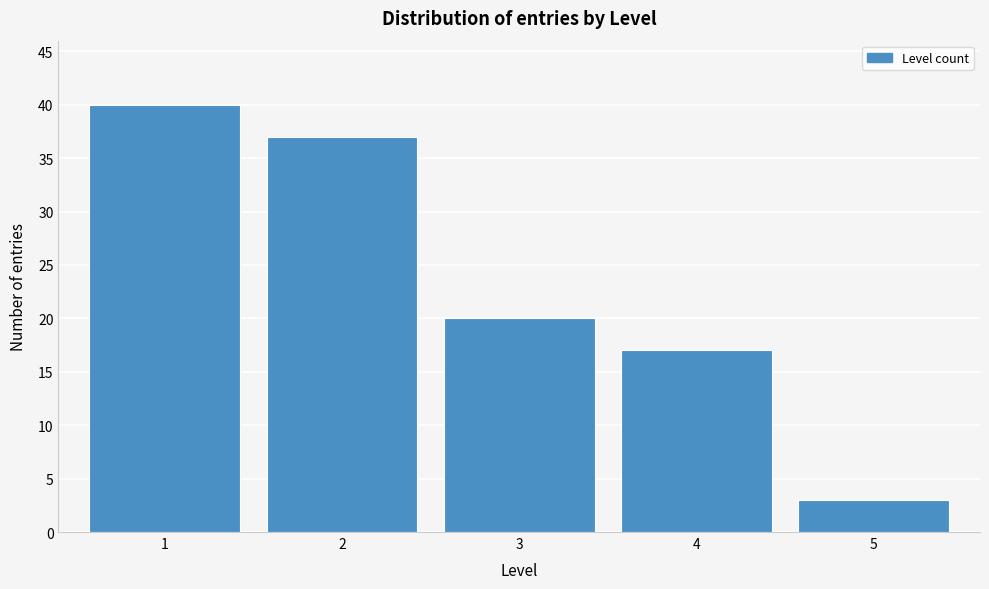

Reading right to left, what are all the values shown in this chart?

3	17	20	37	40